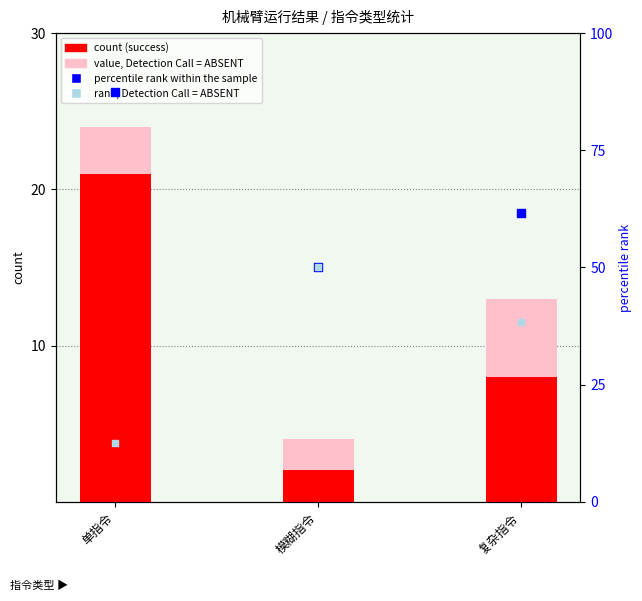

Is the value of count (success) at 复杂指令 greater than the value of percentile rank within the sample at 模糊指令?

No